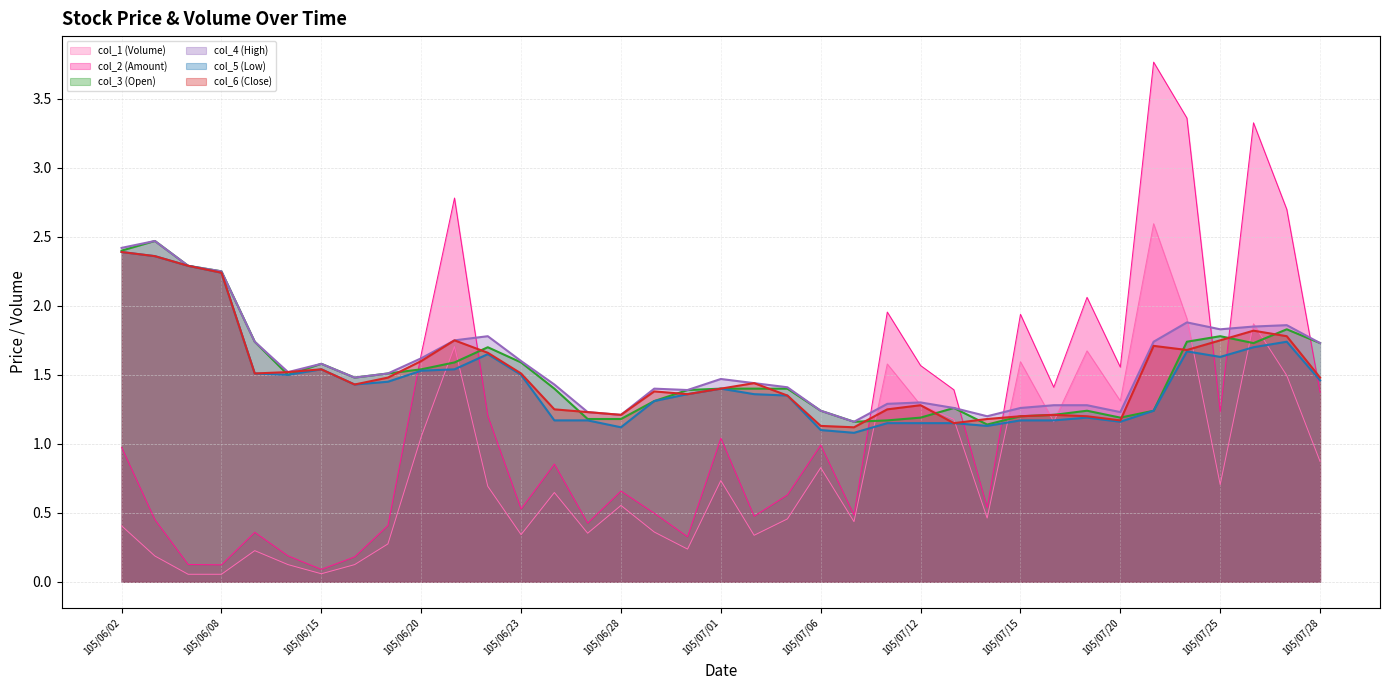

Is it true that col_3 (Open) equals 1.4 at 105/07/01?

True